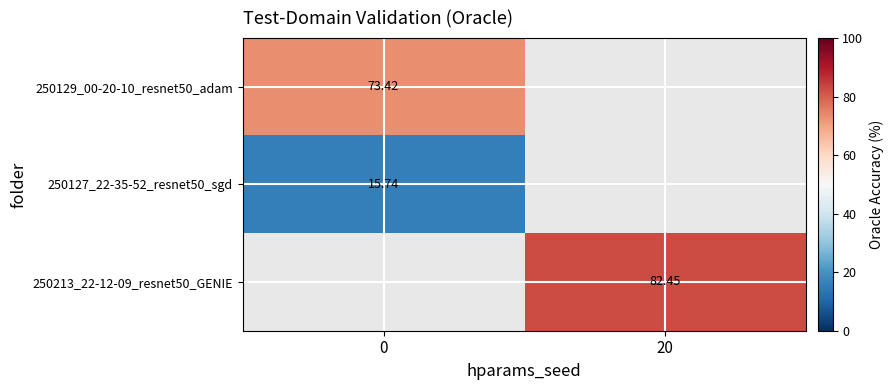

What is the lowest value of the 250129_00-20-10_resnet50_adam series?

73.4